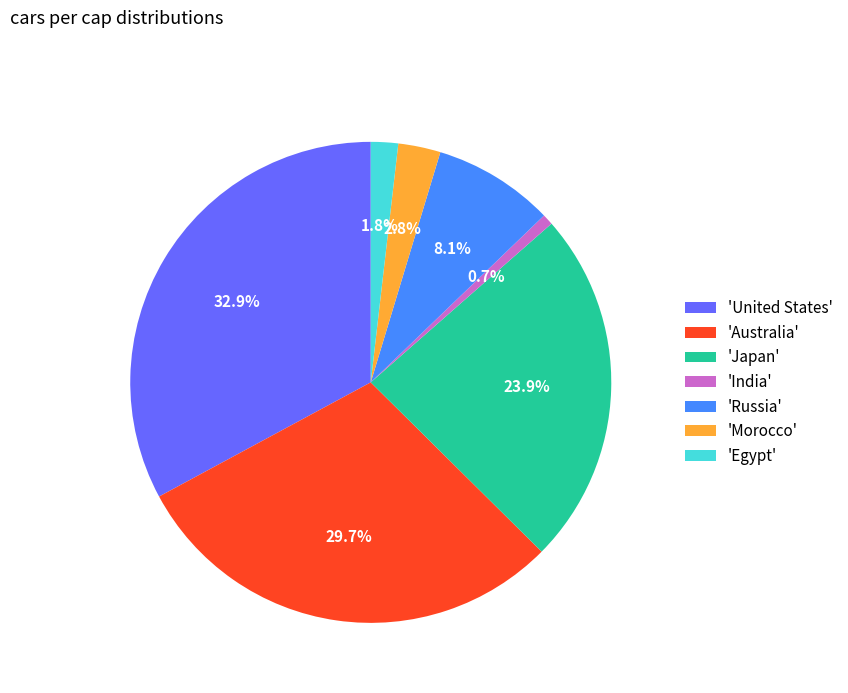

Which slice is the smallest?

'India'